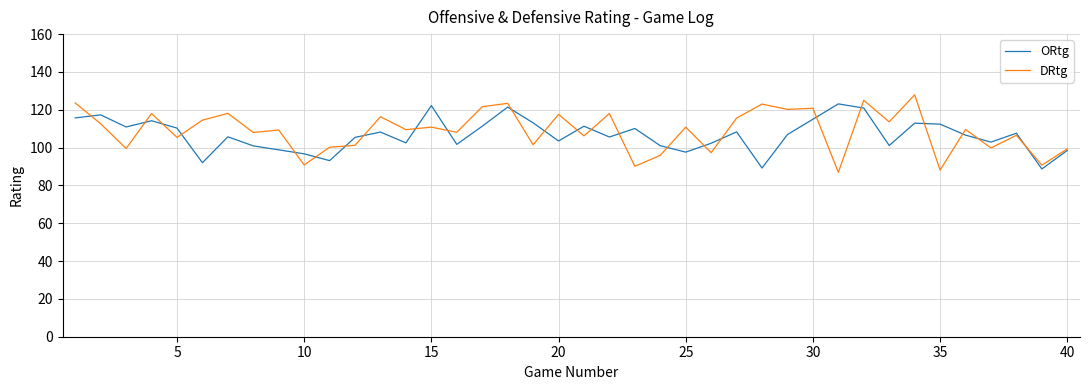

What is the highest value of the ORtg series?

123.1